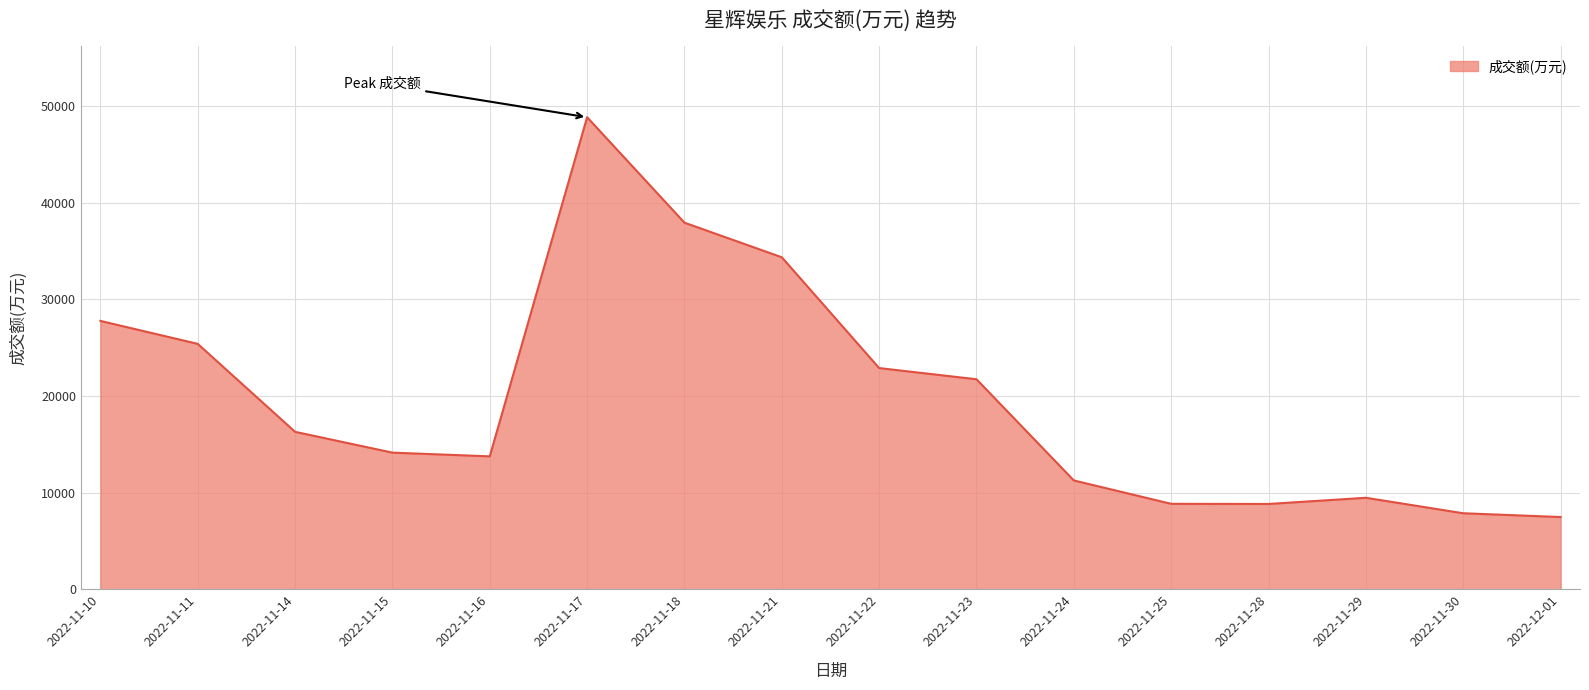

True or false: there are more than 2 points higher than both neighbors.

False